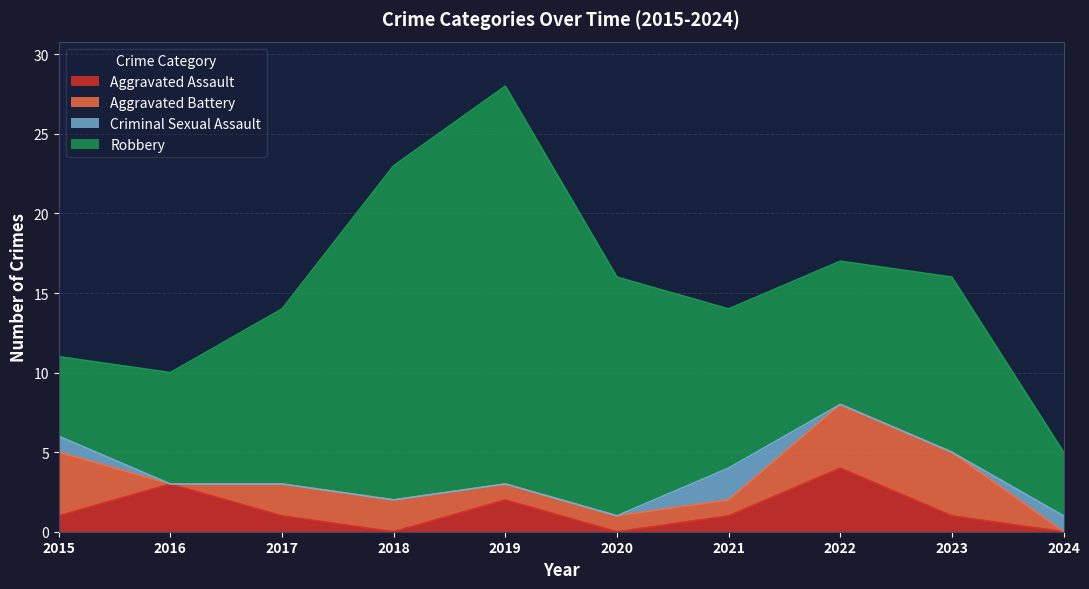

What is the average value of the Robbery series?

12